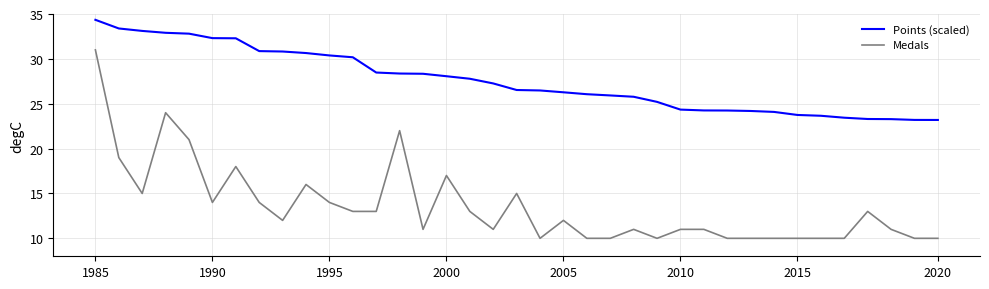

What is the difference between the maximum and minimum values in the Medals series?

21.0